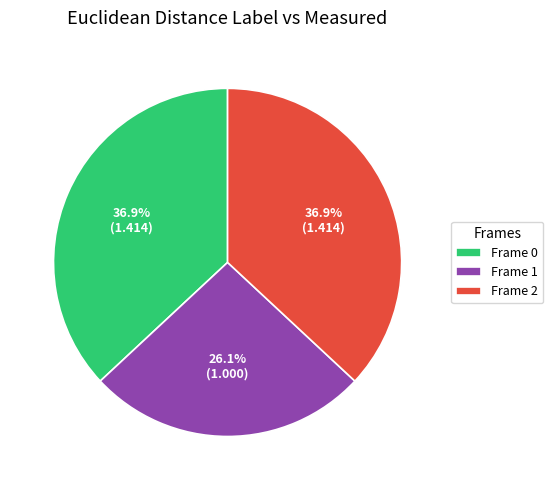

The Frame 0 slice represents 47% of the pie. True or false?

False